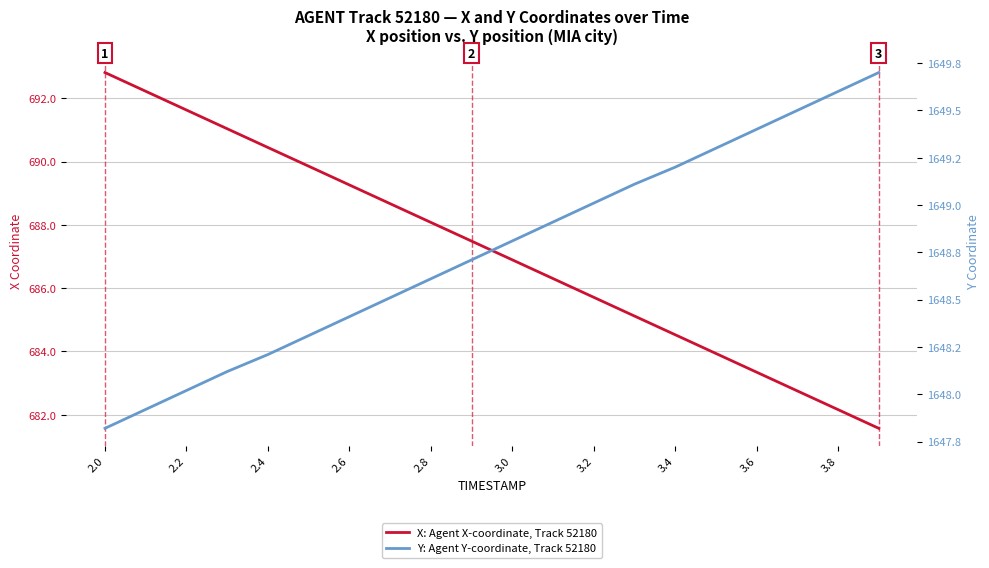

What is the maximum value for Y: Agent Y-coordinate, Track 52180?

1649.7